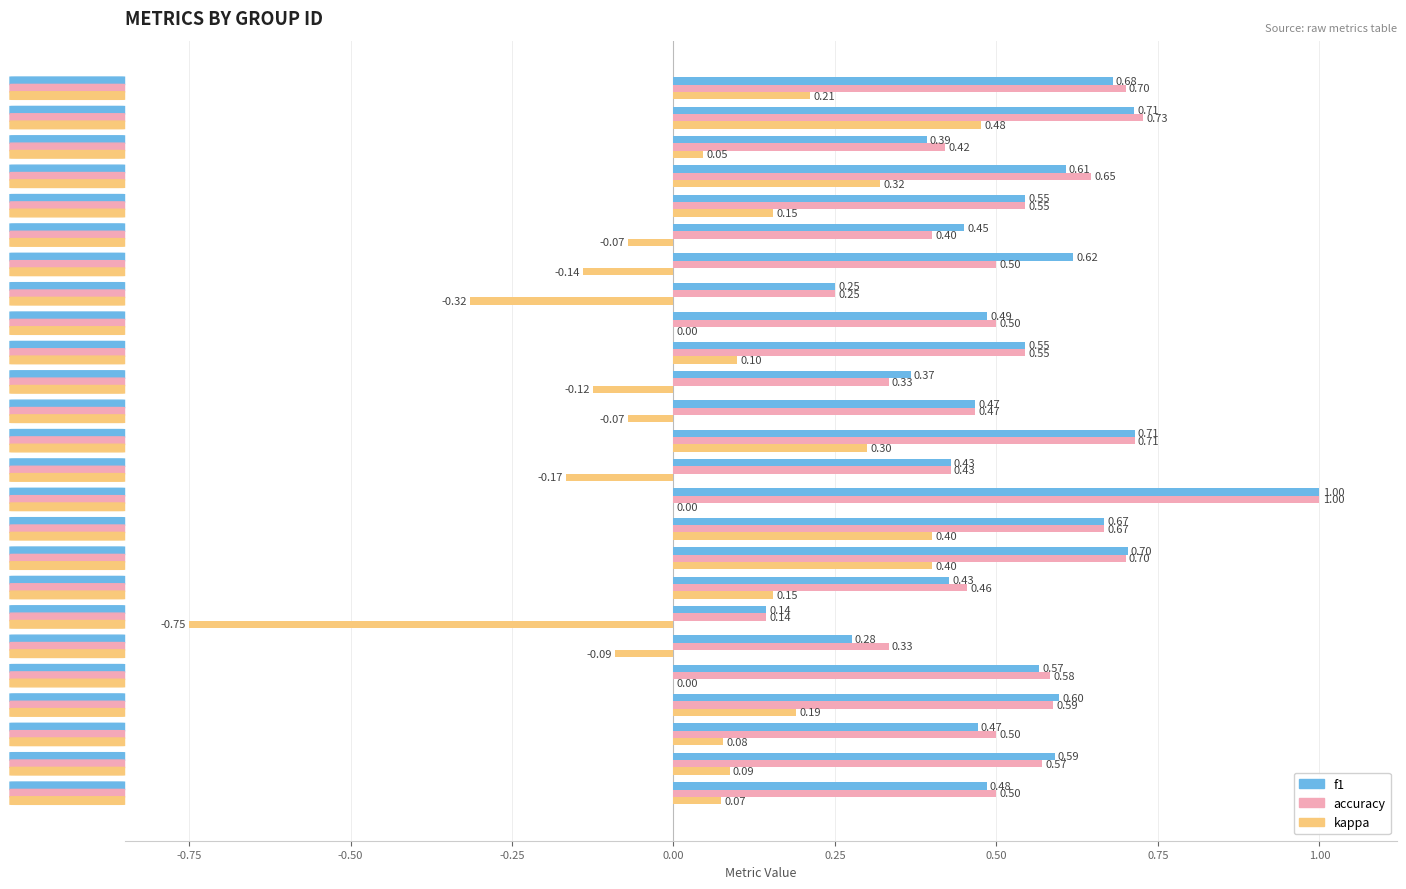

What is the sum of all accuracy values?

13.2